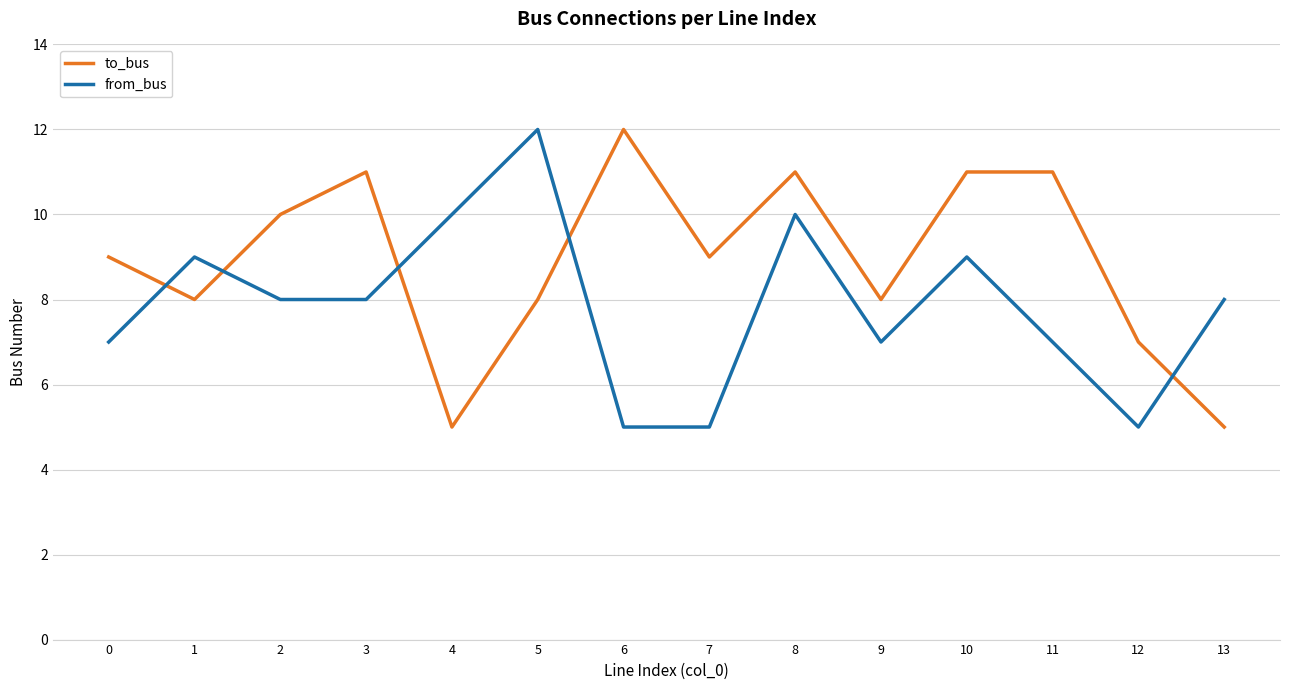

Count the from_bus values in the range 7 to 9.

8